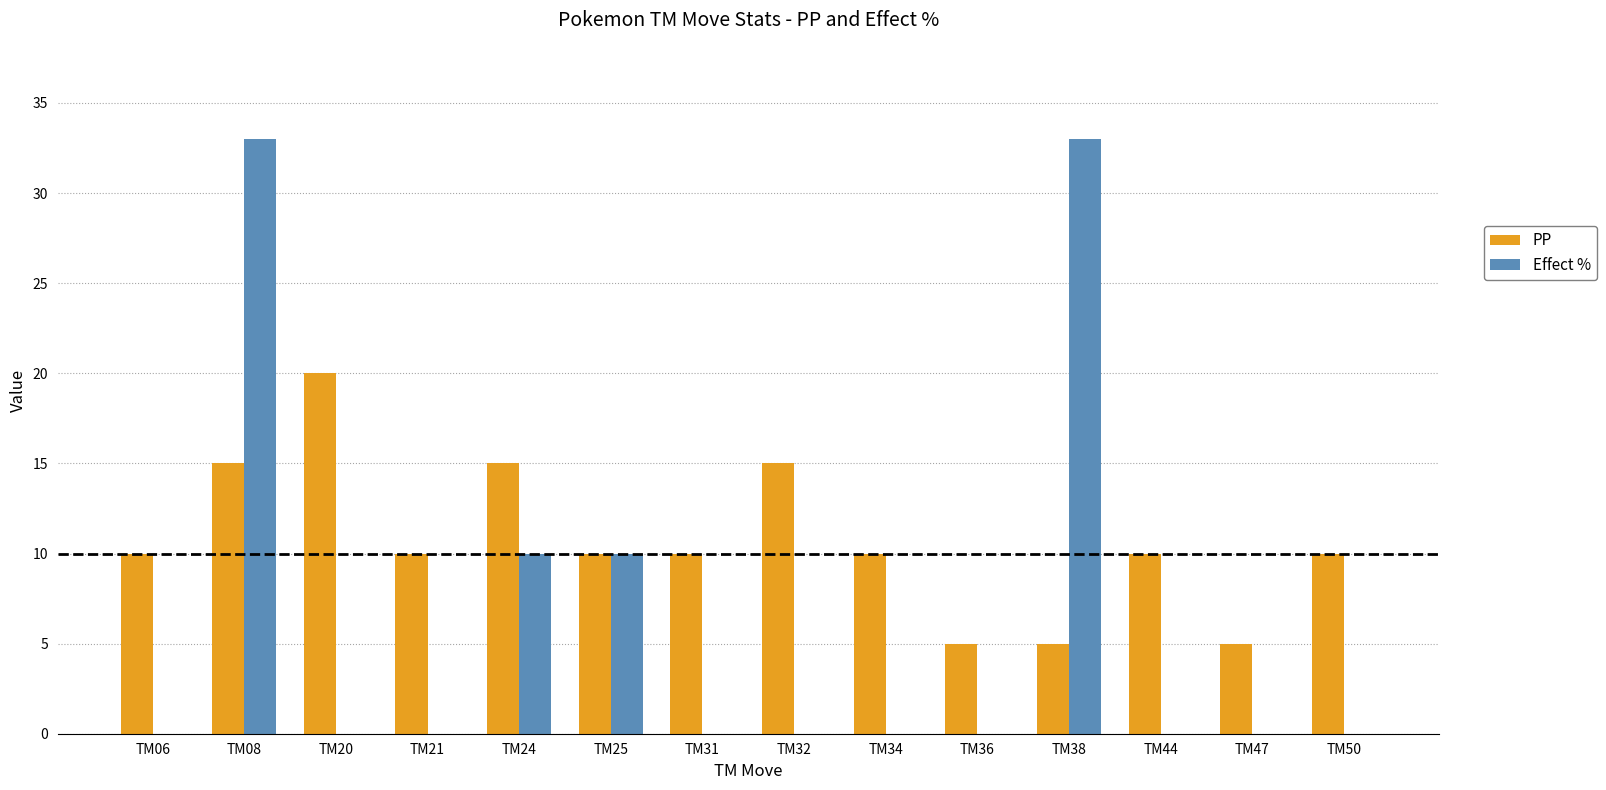

How many Effect % values are between 0 and 10?

12